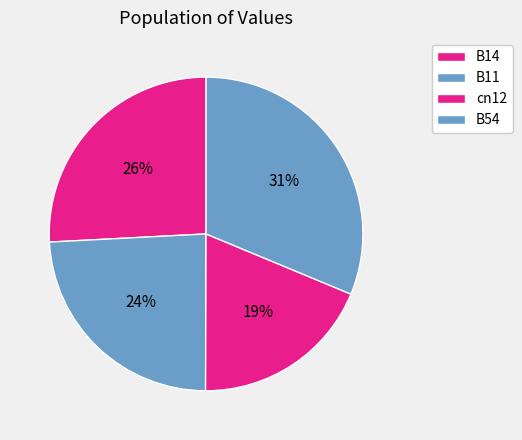

Which category has the smallest portion of the pie?

cn12